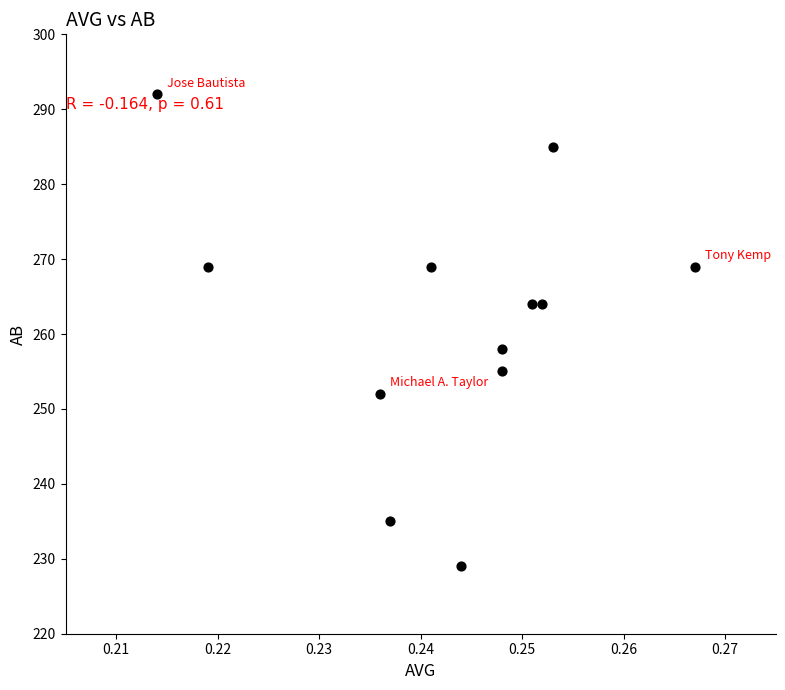

What Y value in the scatter plot is closest to 260?

258